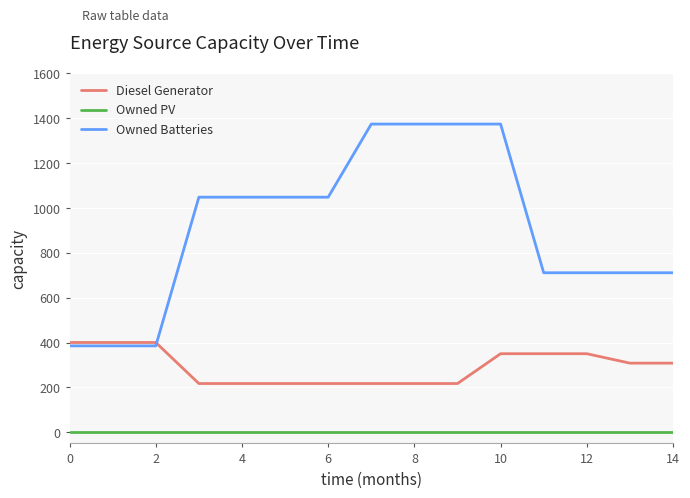

True or false: Owned Batteries and Owned PV intersect in this chart.

False